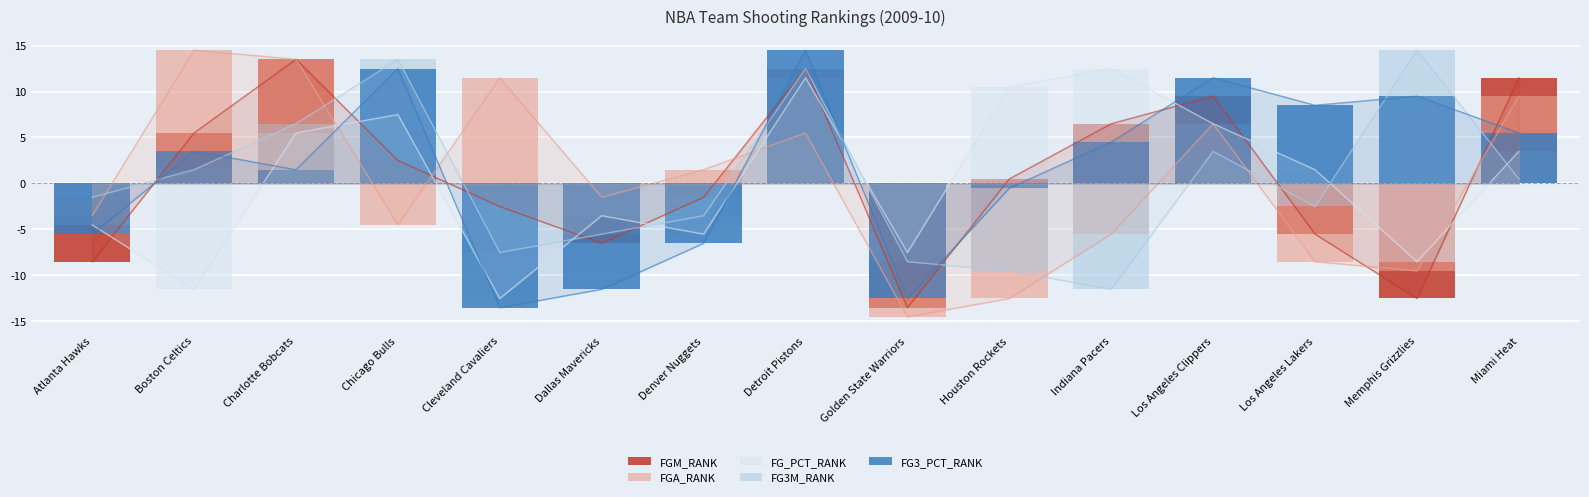

How many groups of bars are there?

15